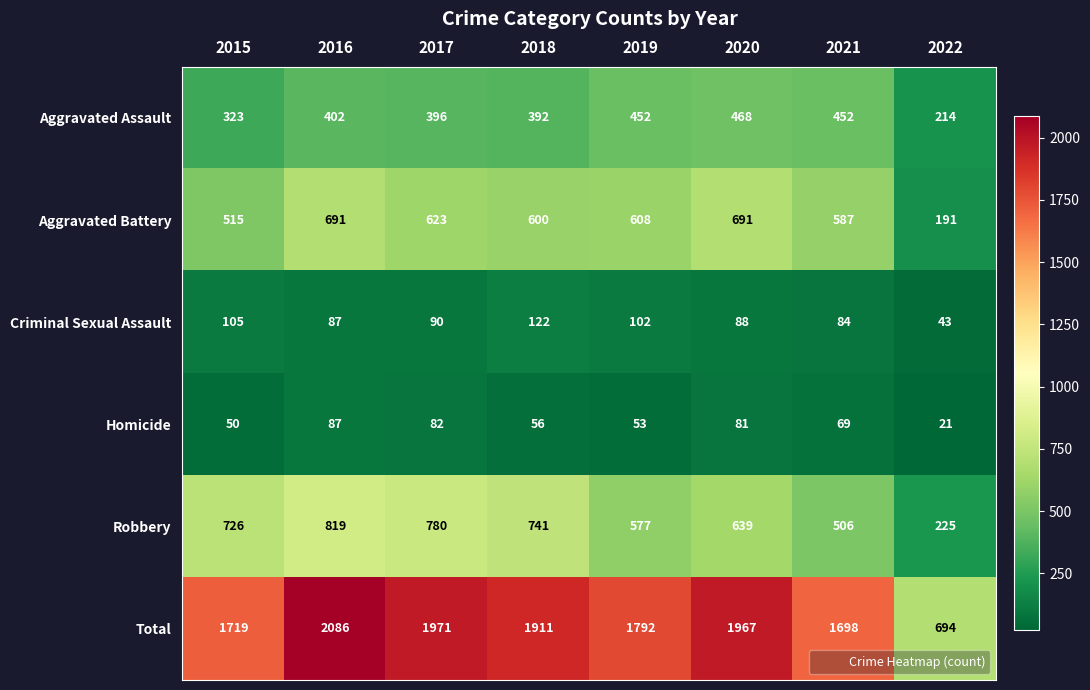

What is the total value across all series at 2017?

3942